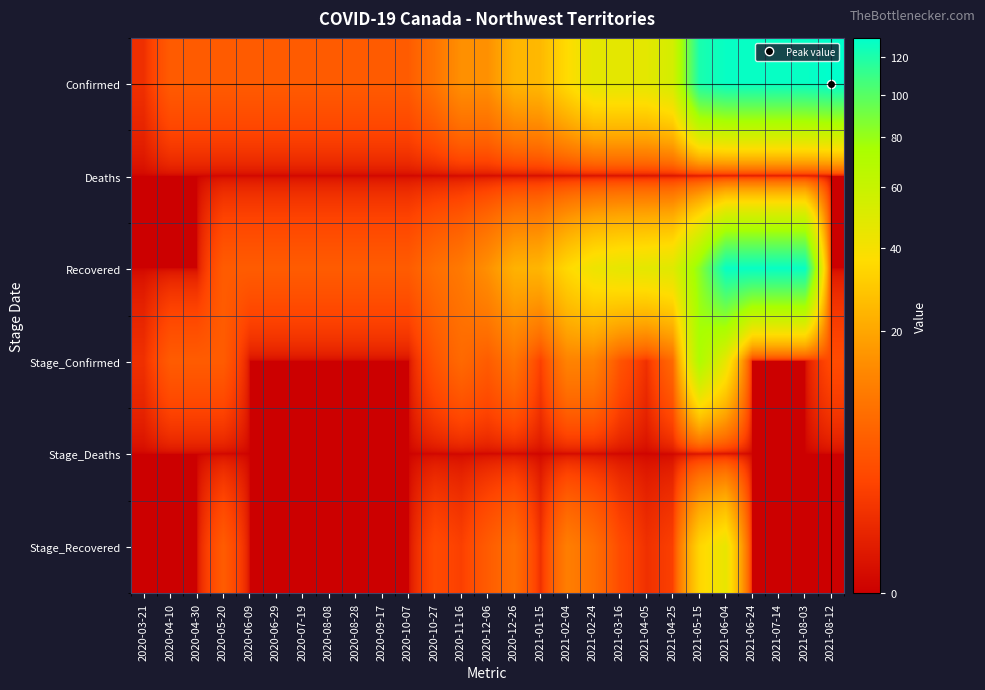

Which series has the largest total across all categories?

Confirmed